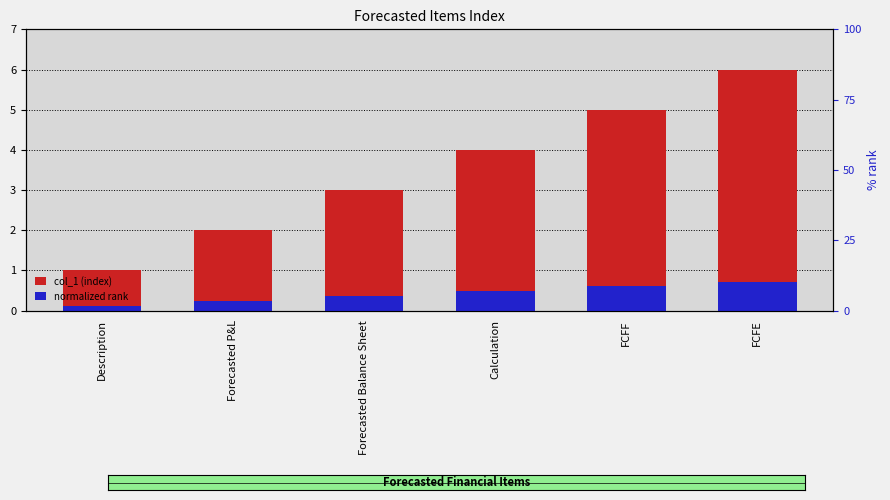

How many values in the col_1 (index) series are below 4?

3